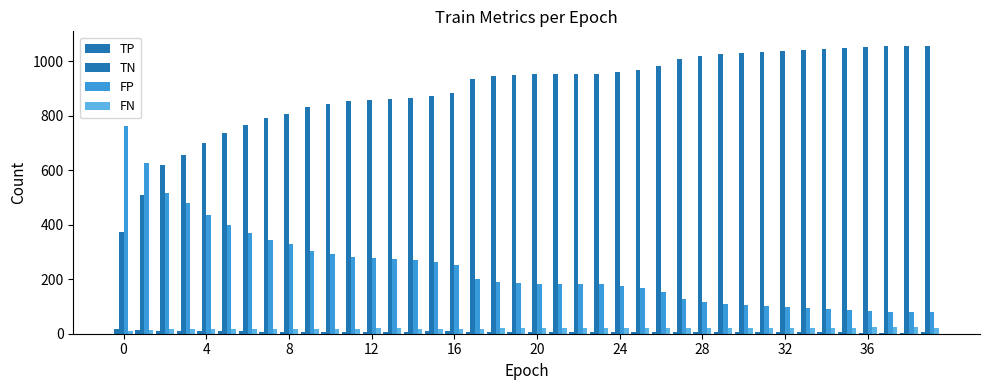

How many categories are shown in the chart?

40